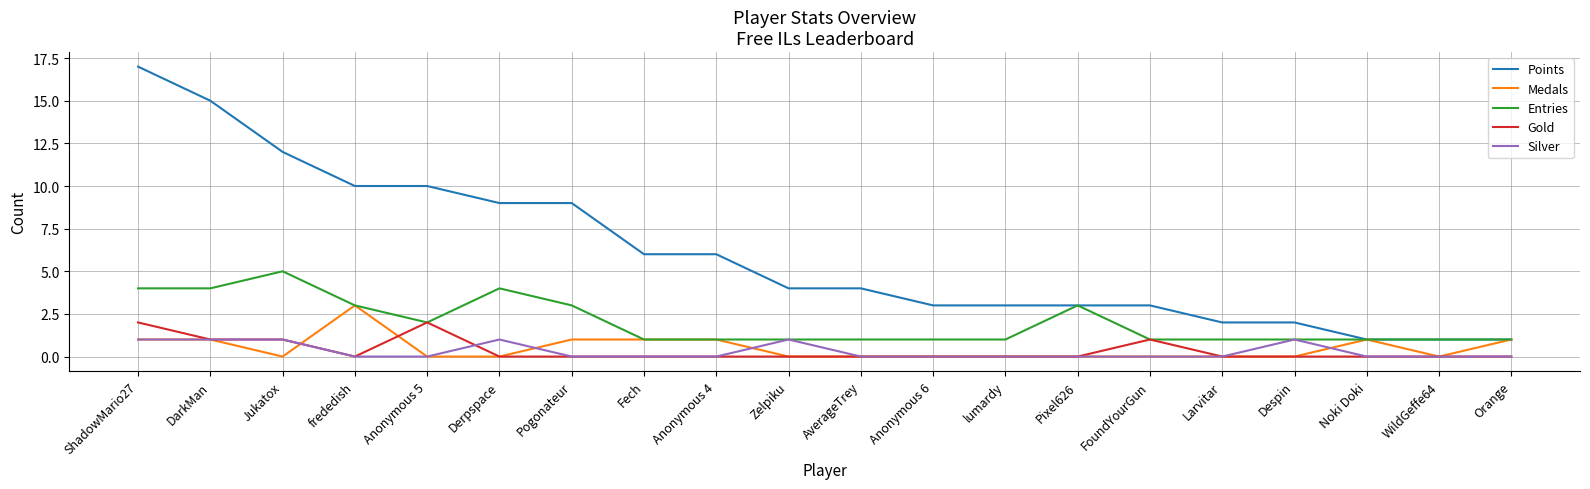

Reading left to right, transcribe all the data shown in this chart.

Points: 17	15	12	10	10	9	9	6	6	4	4	3	3	3	3	2	2	1	1	1
Medals: 1	1	0	3	0	0	1	1	1	0	0	0	0	0	0	0	0	1	0	1
Entries: 4	4	5	3	2	4	3	1	1	1	1	1	1	3	1	1	1	1	1	1
Gold: 2	1	1	0	2	0	0	0	0	0	0	0	0	0	1	0	0	0	0	0
Silver: 1	1	1	0	0	1	0	0	0	1	0	0	0	0	0	0	1	0	0	0